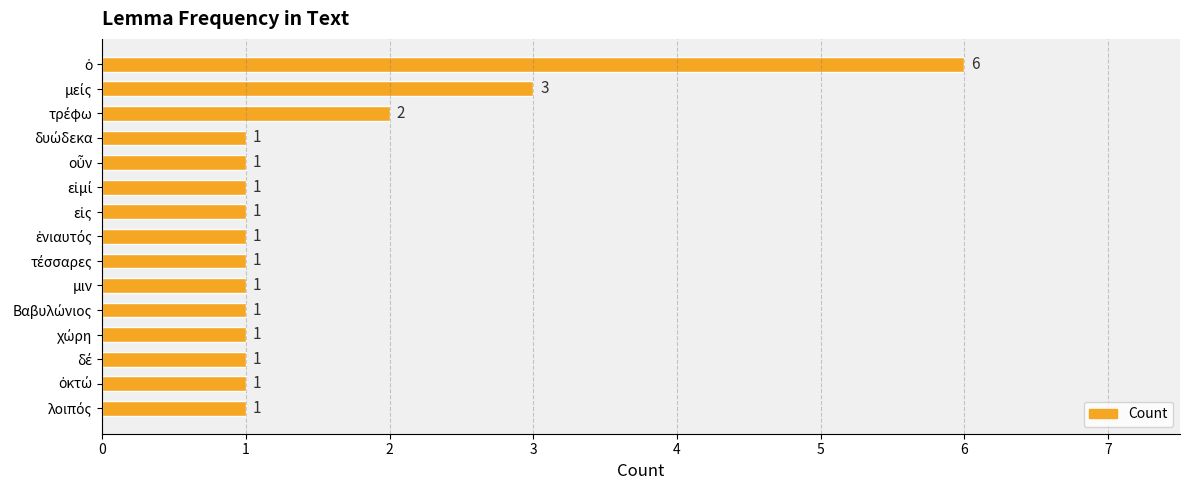

What is the value of the 11th bar from the top?

1